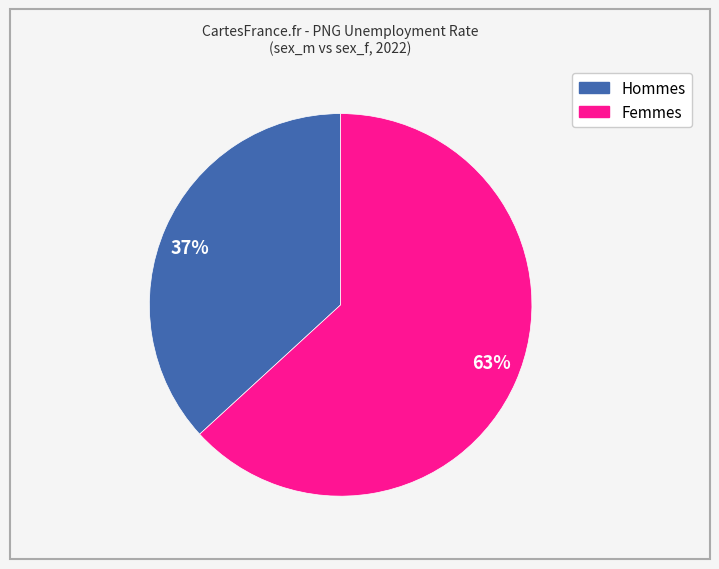

How many slices are in this pie chart?

2